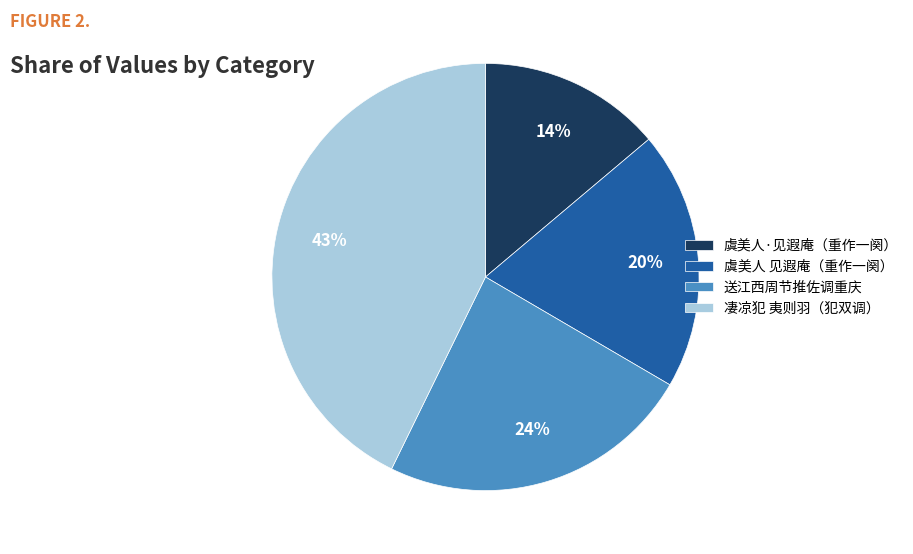

To the nearest percent, what percentage of the pie is 虞美人 见遐庵（重作一阕）?

20%